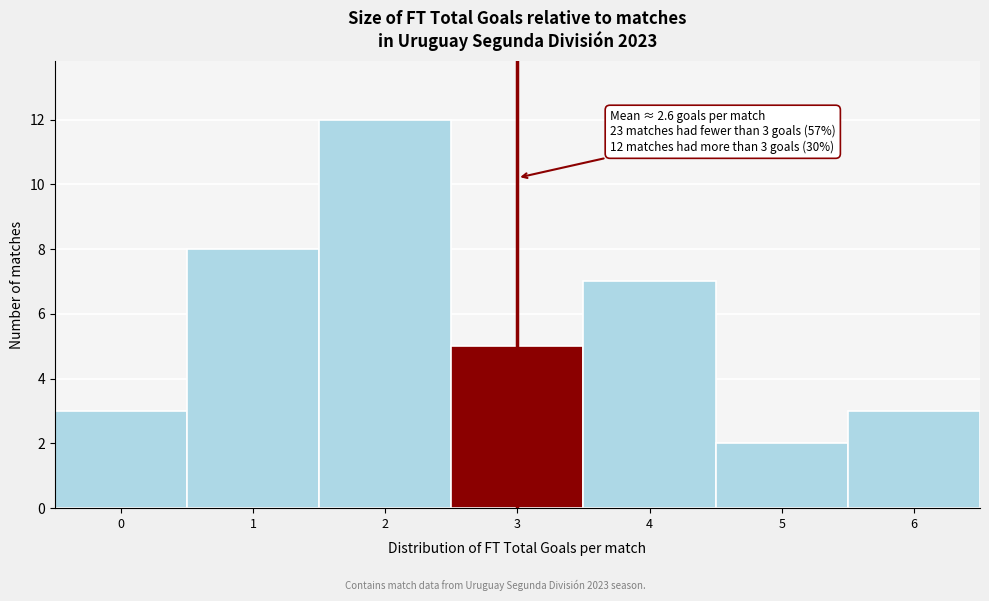

Reading left to right, transcribe all the data shown in this chart.

3	8	12	5	7	2	3